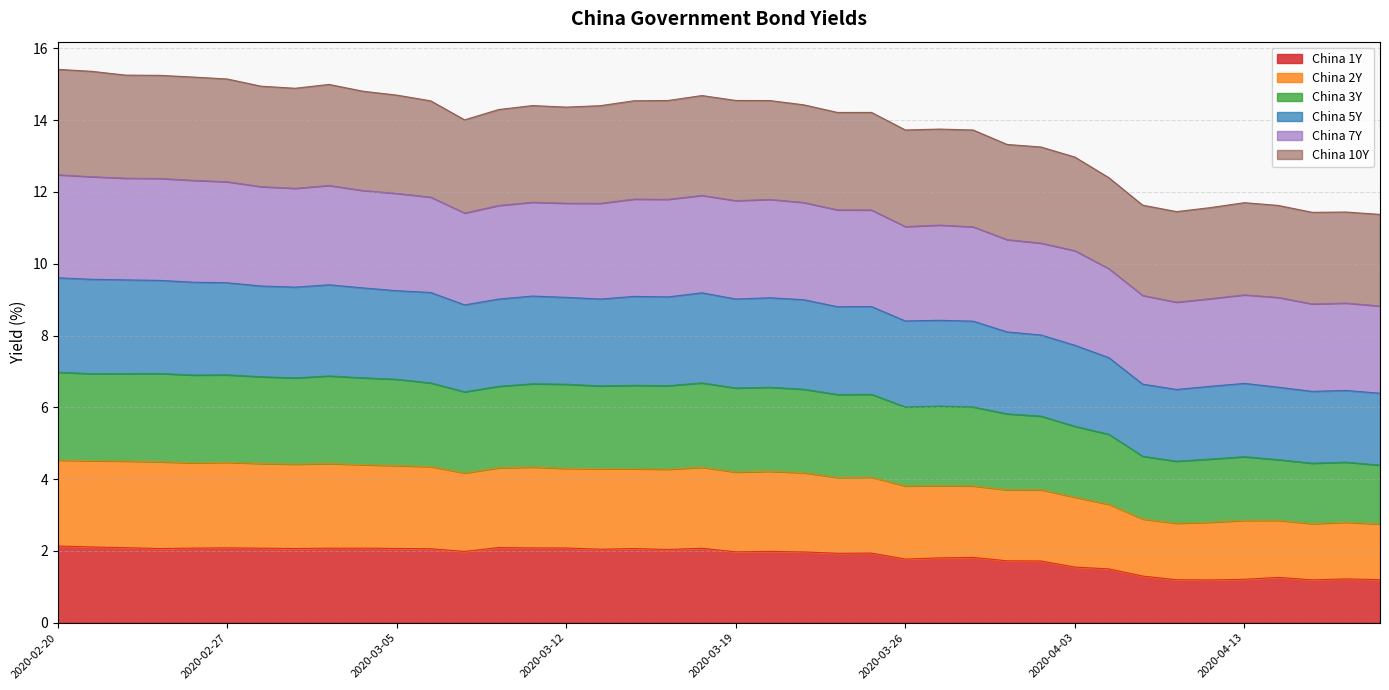

What is the maximum value for China 1Y?

2.1